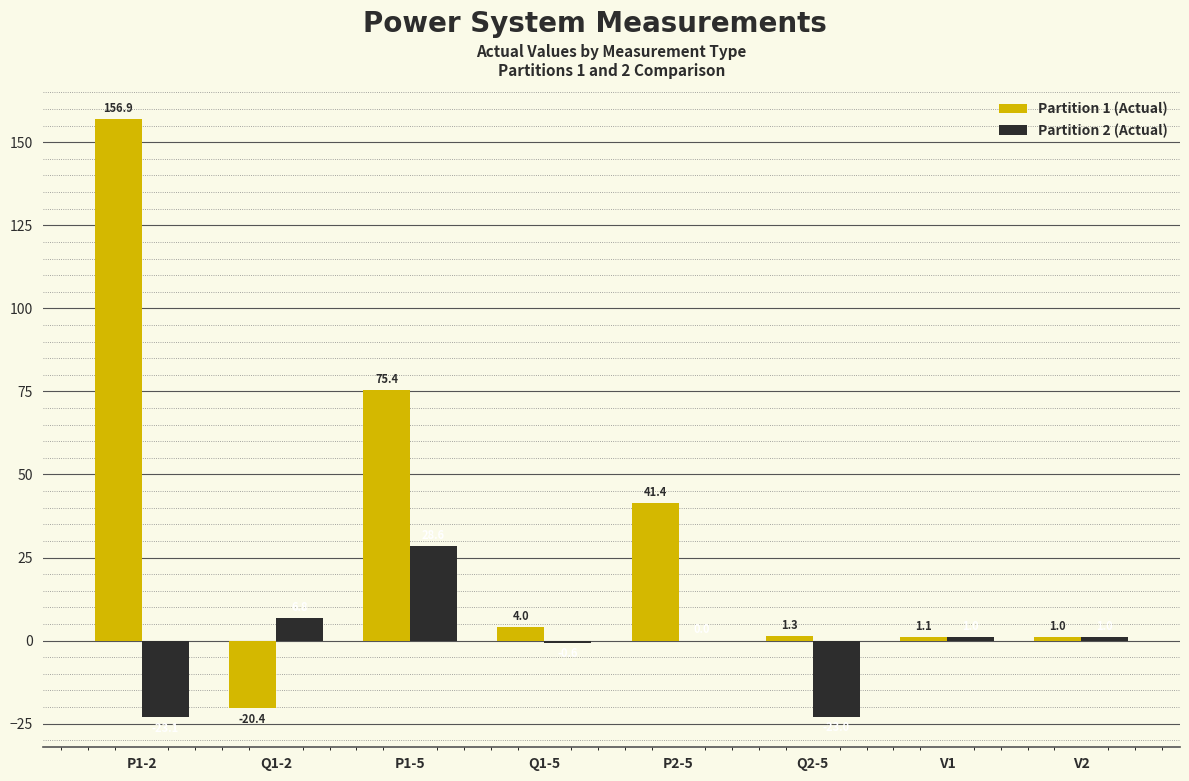

How many series are shown in this chart?

2